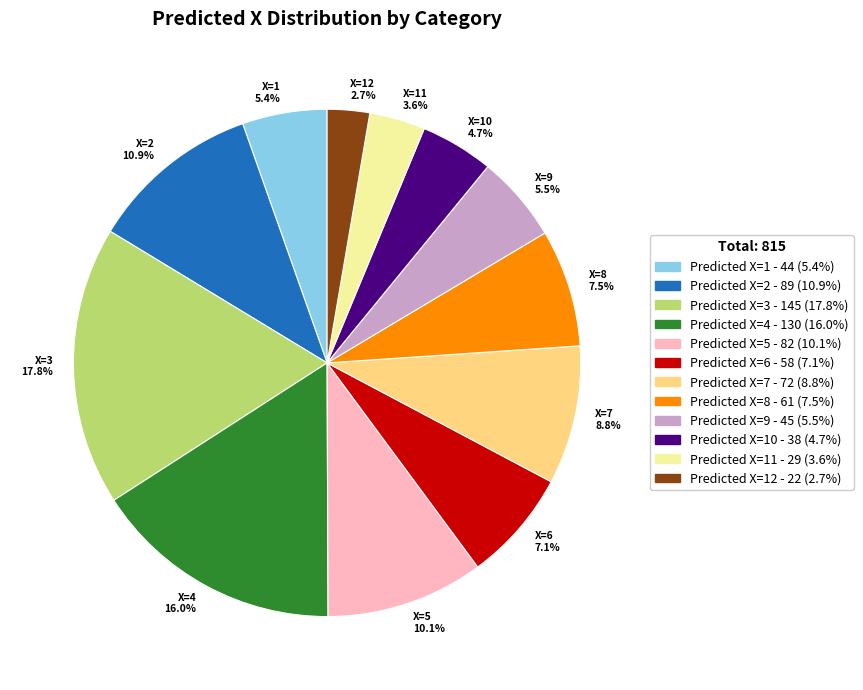

Is there a majority slice in this chart?

No